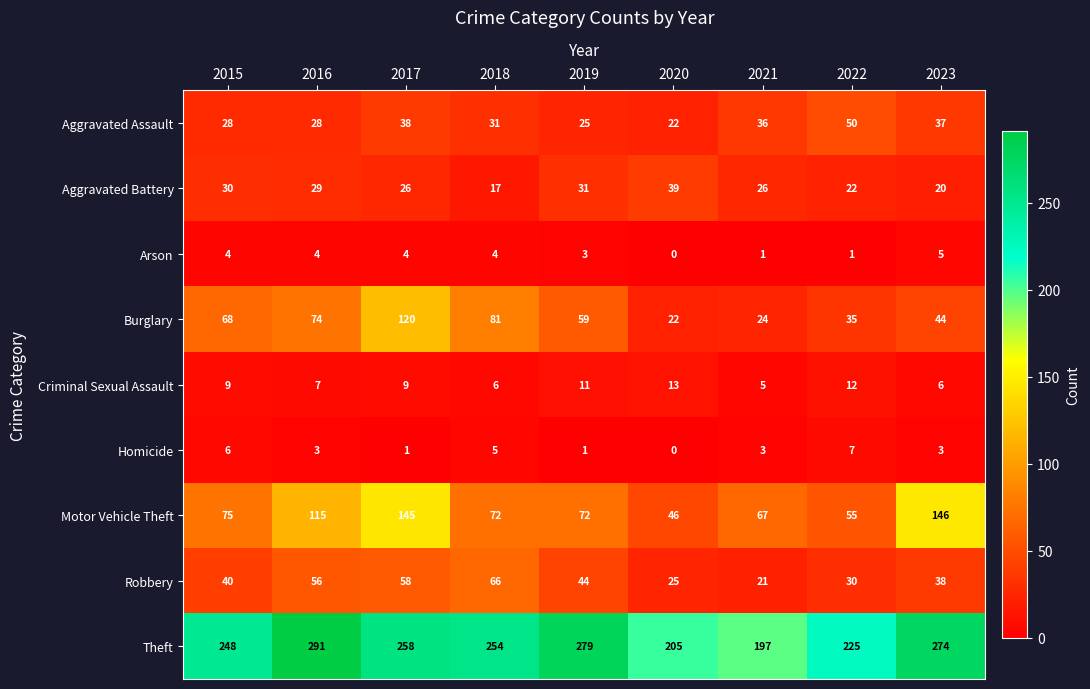

Which label corresponds to the largest value in the chart?

2016